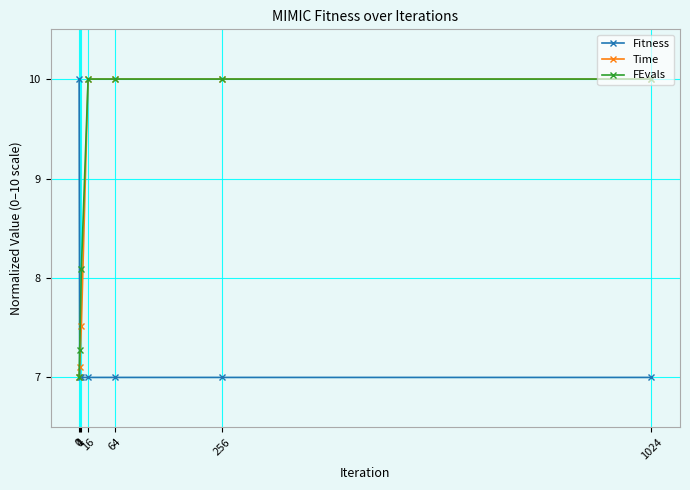

What is the average value of the Fitness series?

7.4